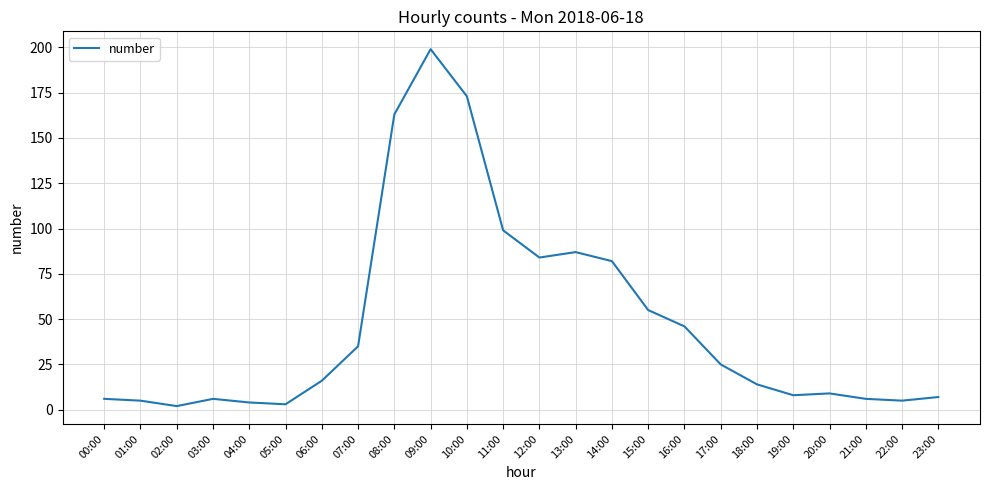

What is the difference between the values at 19:00 and 18:00?

6